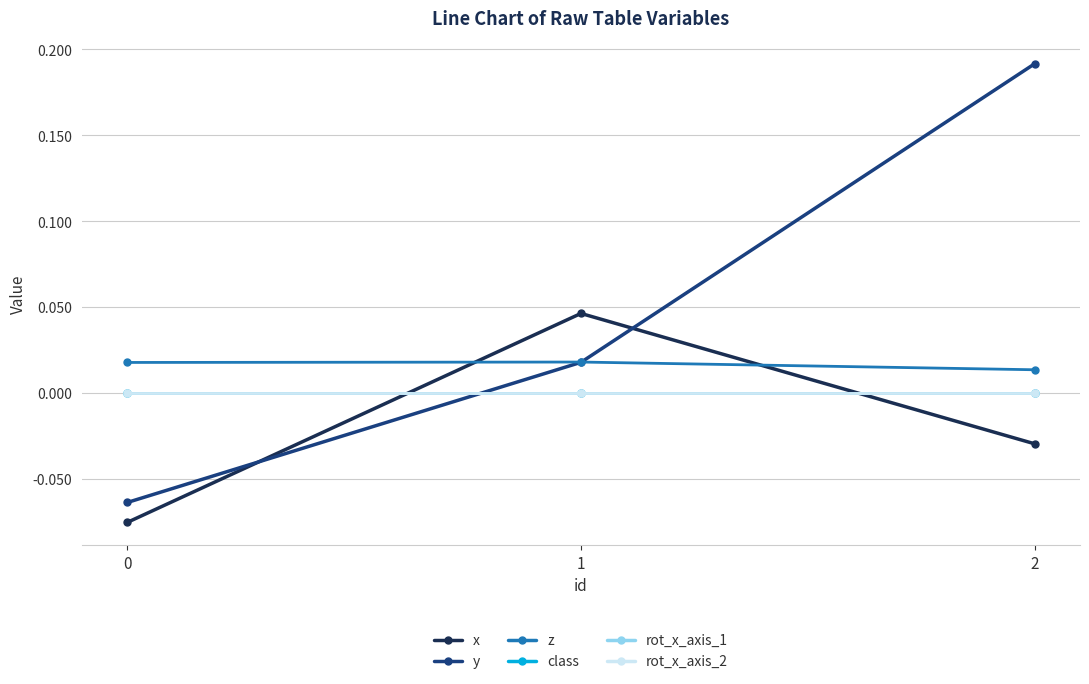

How many lines are shown in the chart?

6